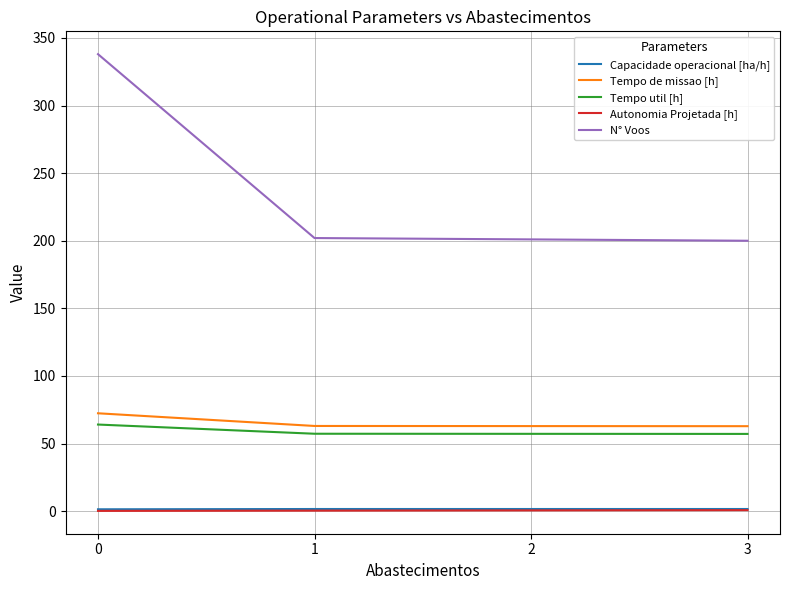

What is the sum of the Autonomia Projetada [h] values at 3 and 1?

1.1